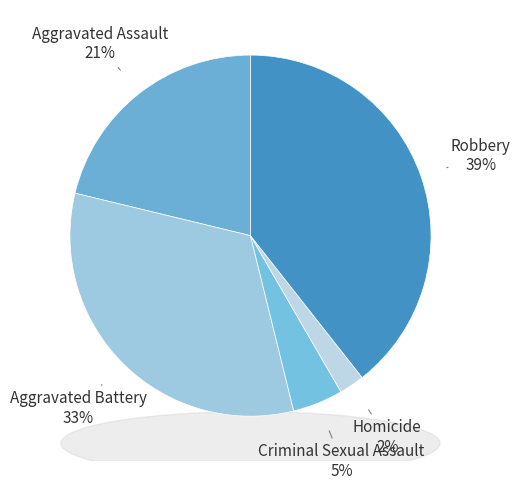

What percentage is NOT represented by Aggravated Assault?

78.8%